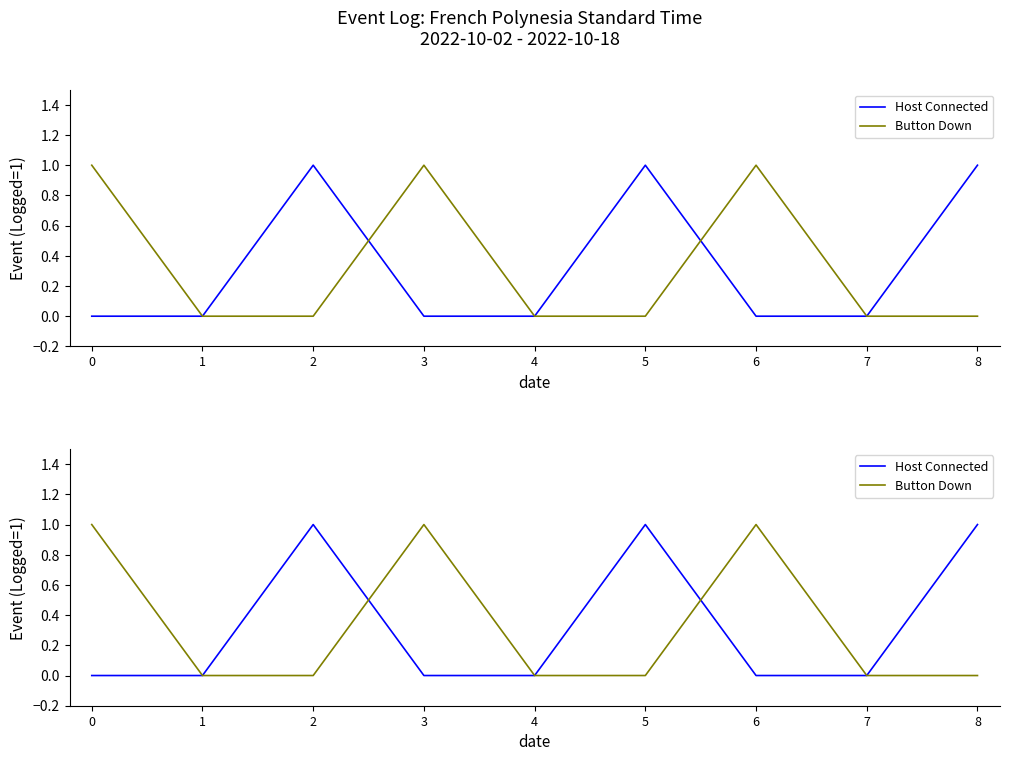

True or false: Button Down has more than 1 points higher than both neighbors.

True